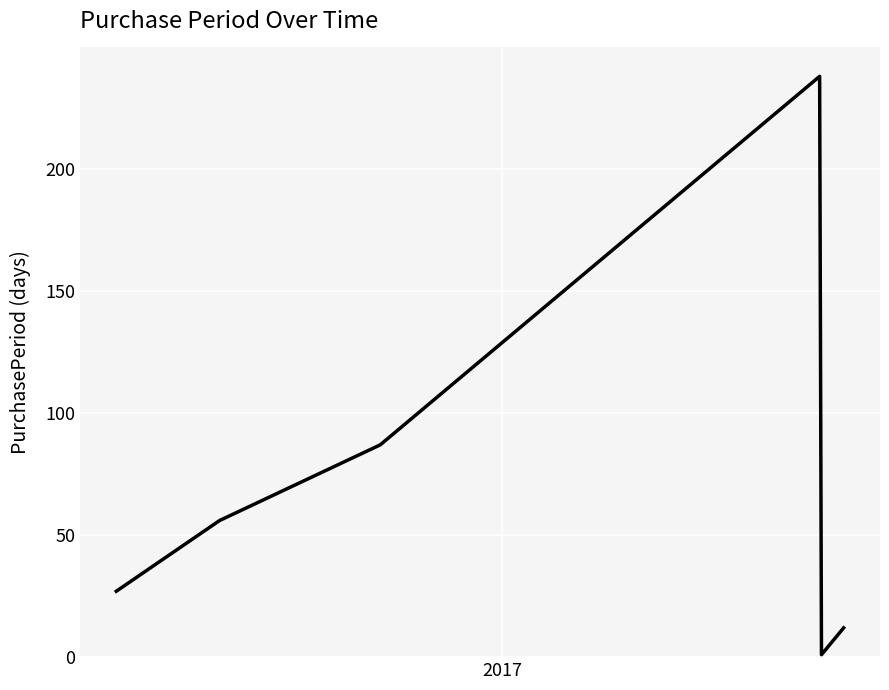

What is the greatest value displayed?

238